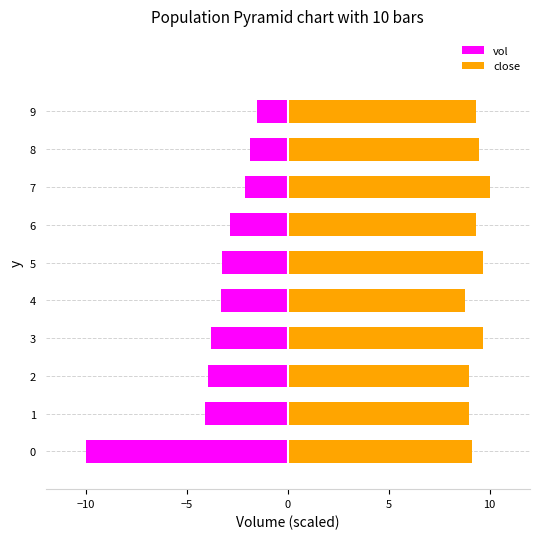

At 2, list the series in order from smallest to largest.

vol, close